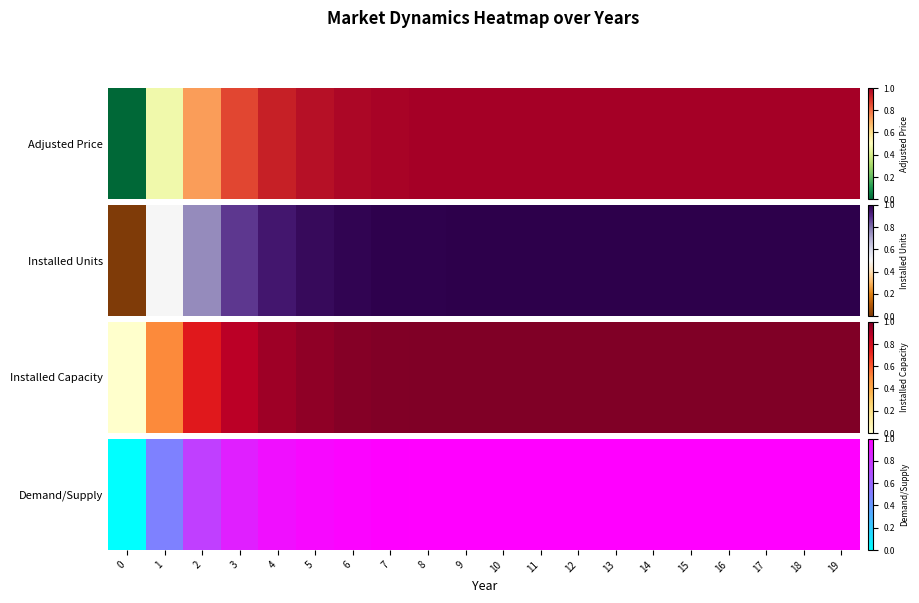

What is the difference between the maximum and minimum values?

1.0